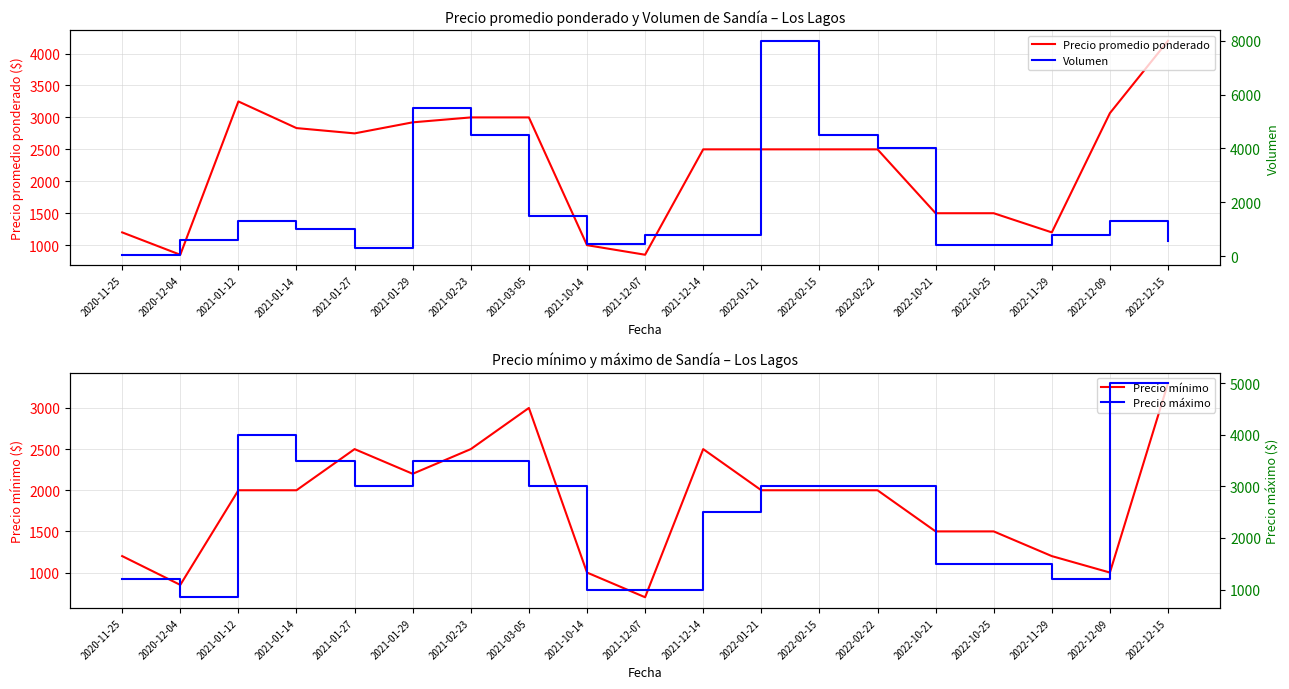

What are all the series names shown in the legend?

Precio promedio ponderado, Precio mínimo, Volumen, Precio máximo